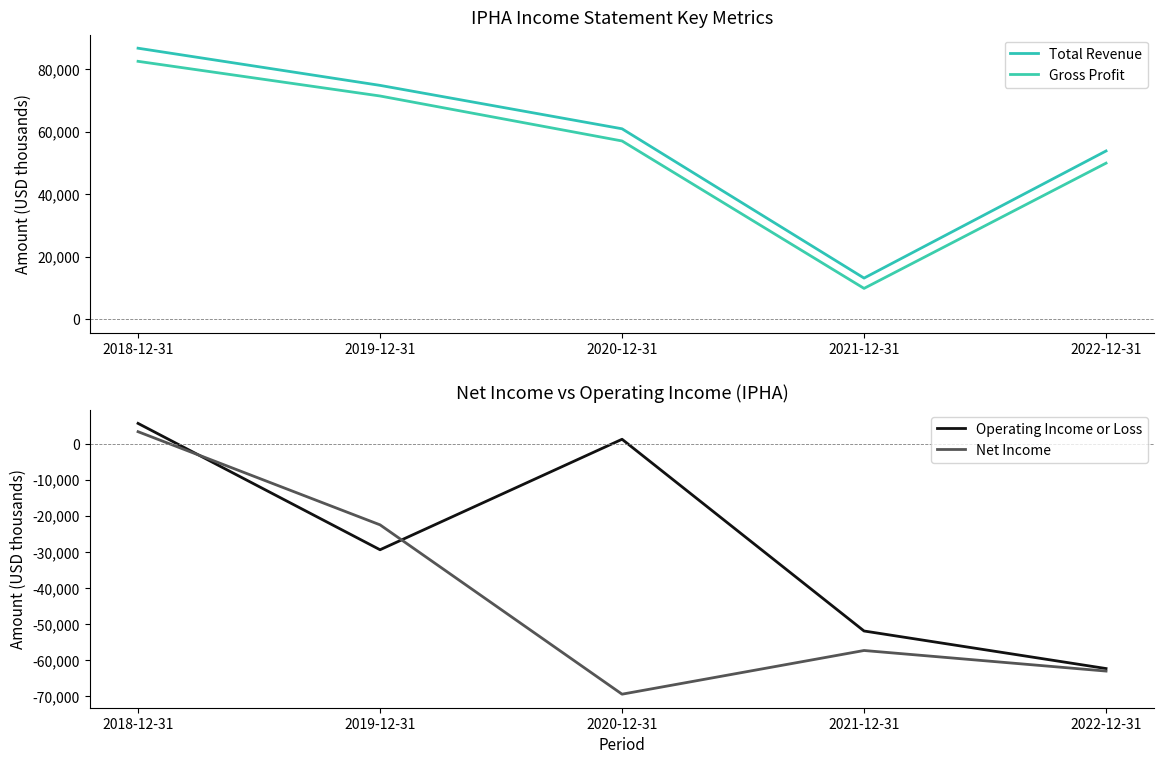

What is the highest value of the Operating Income or Loss series?

5600